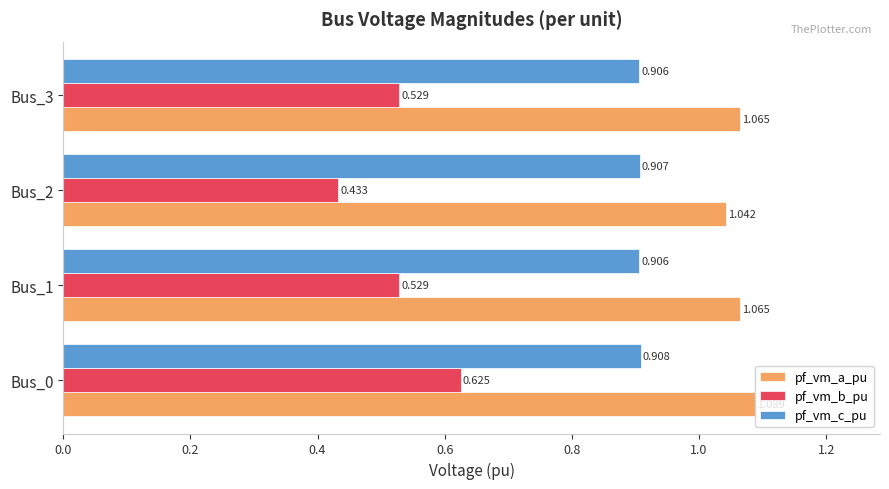

Is the value of pf_vm_c_pu at Bus_1 greater than the value of pf_vm_b_pu at Bus_2?

Yes